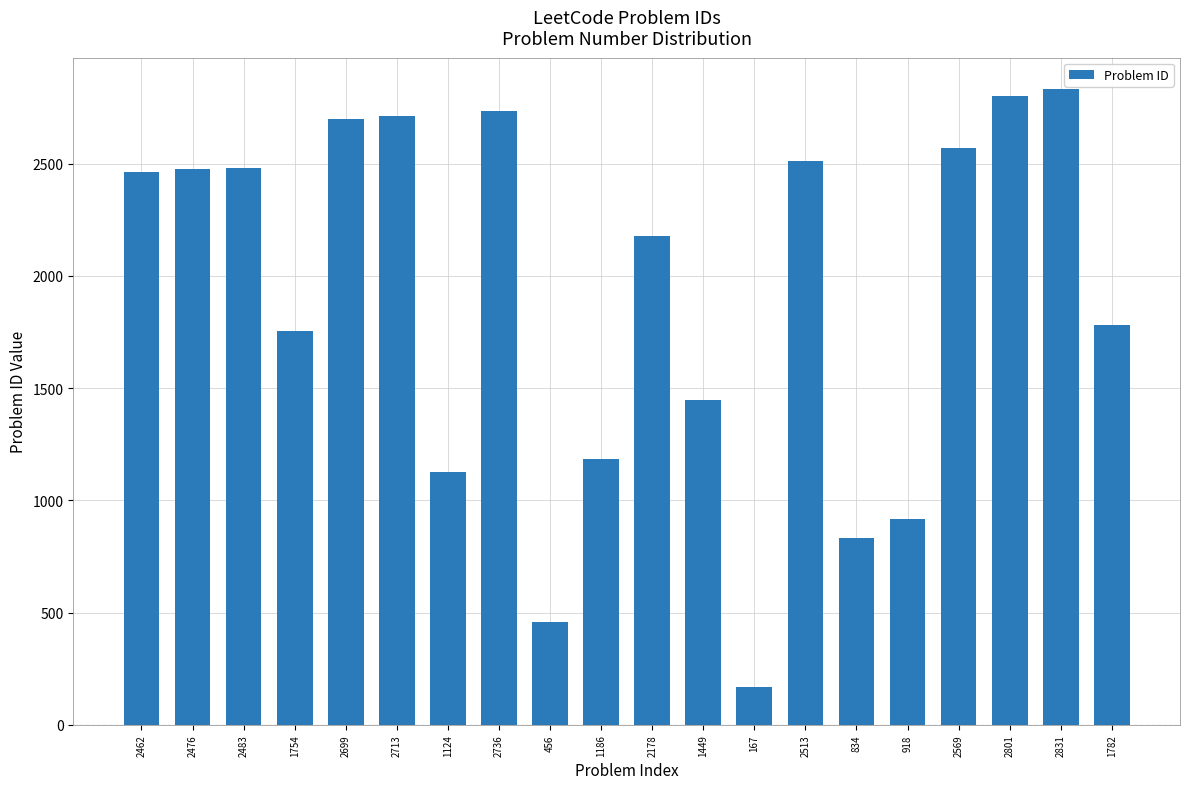

The chart shows a value of 4102 at 2513. True or false?

False